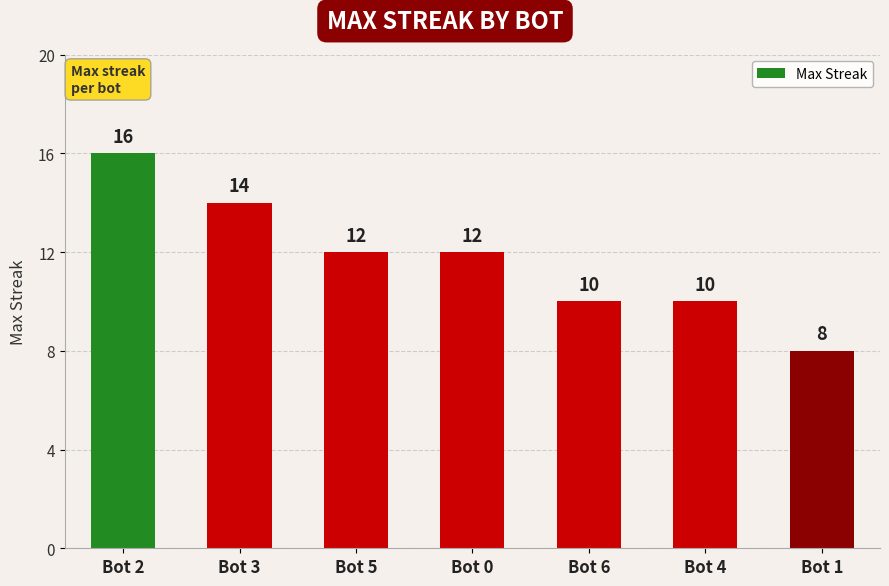

Reading left to right, list all the values displayed in this chart.

16	14	12	12	10	10	8